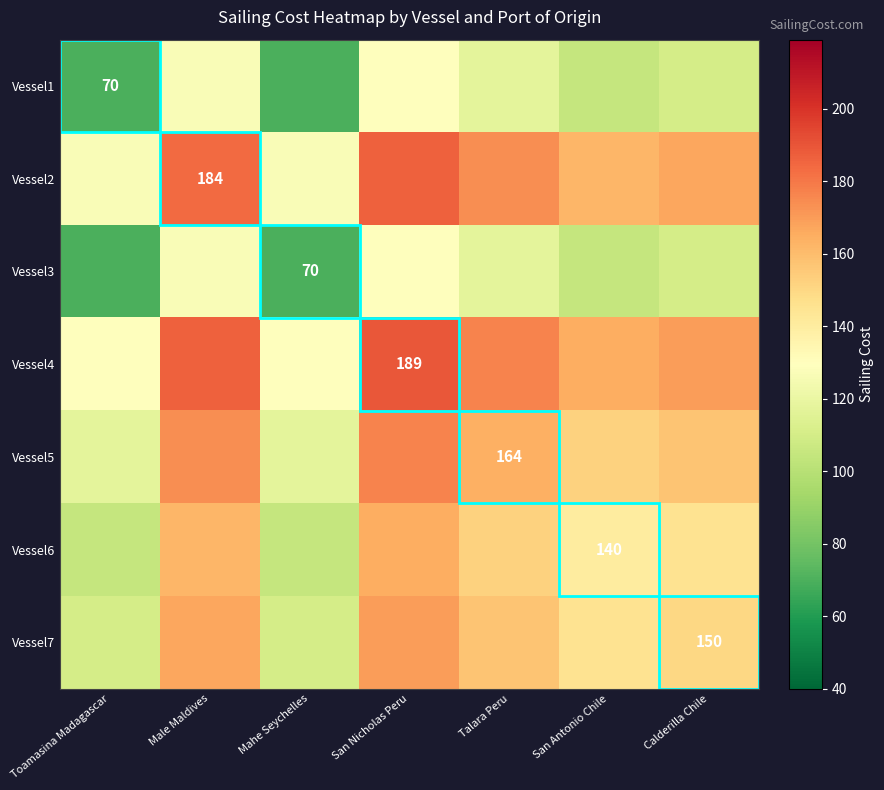

The Vessel6 series shows 30.9 at San Antonio Chile. True or false?

False